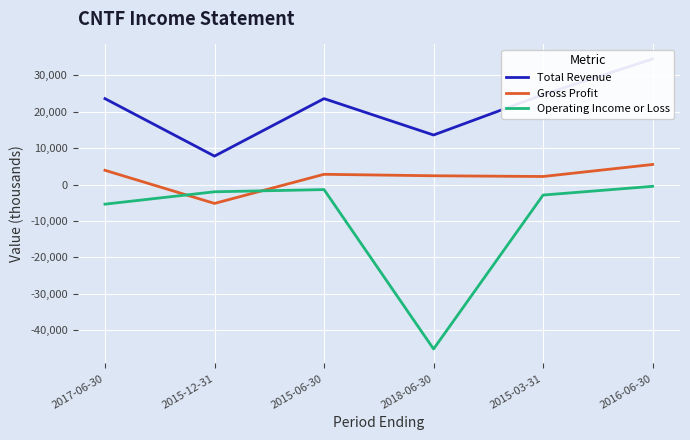

True or false: Total Revenue and Gross Profit cross at least once.

False